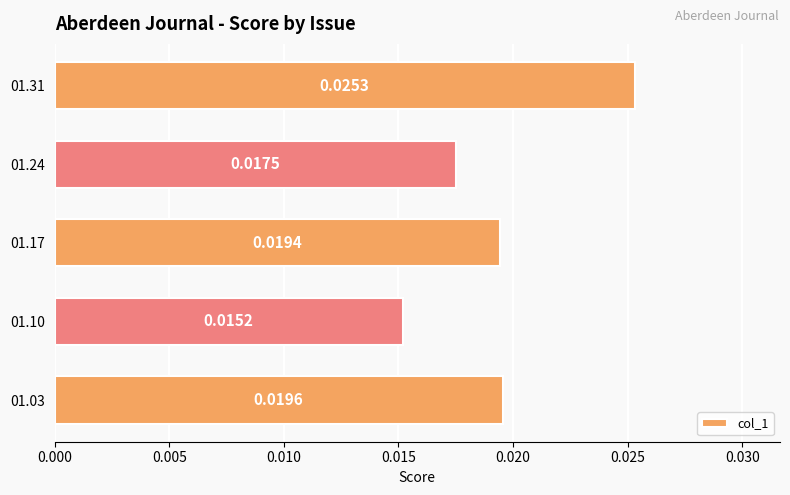

Which has a higher value, 01.10 or 01.31?

01.31